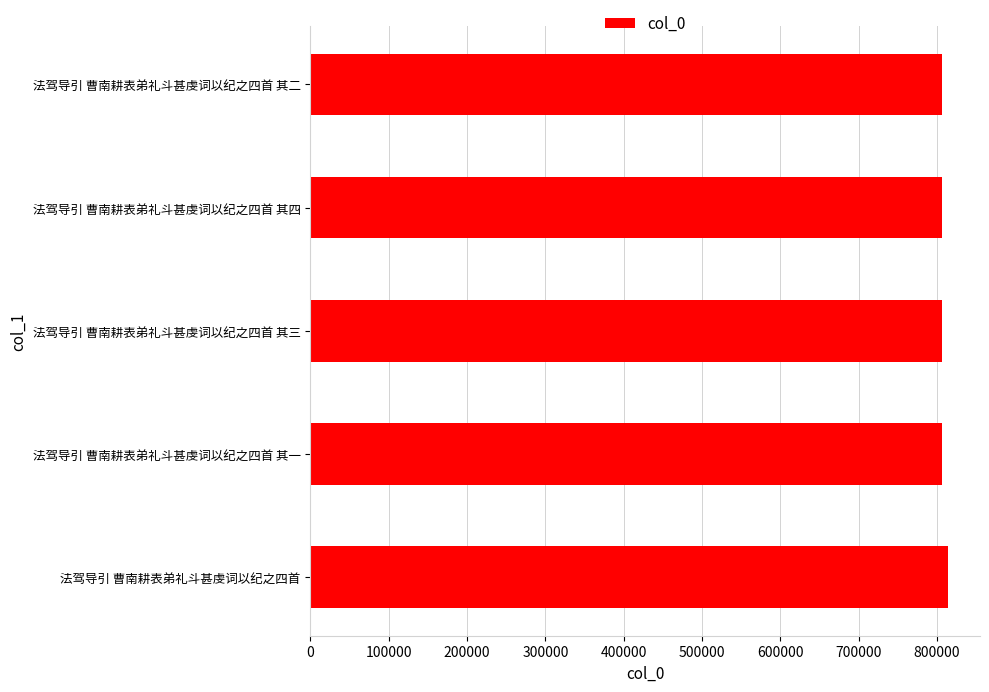

The chart shows a value of 806764 at 法驾导引 曹南耕表弟礼斗甚虔词以纪之四首 其三. True or false?

True